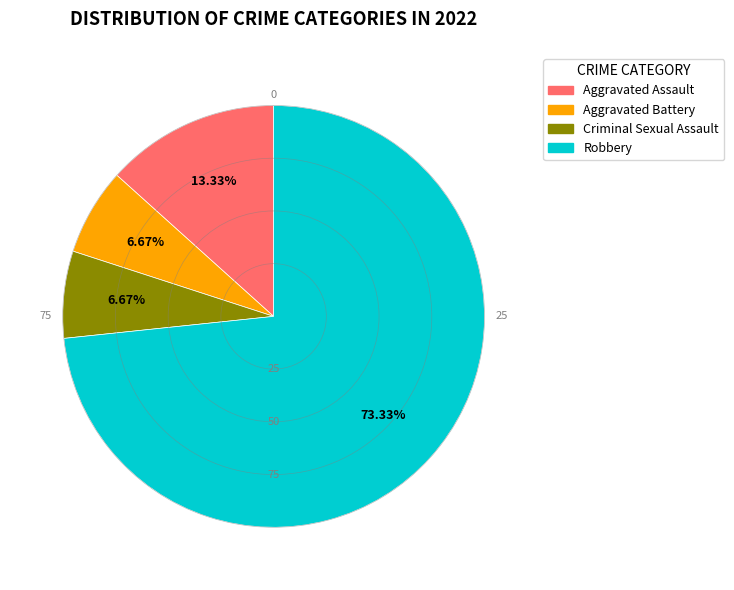

To the nearest percent, what is the difference between the largest and smallest slice percentages?

67%